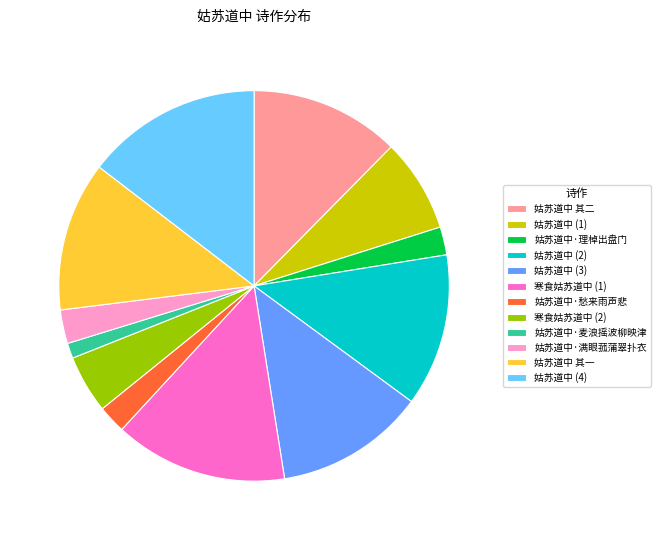

Combined, do 姑苏道中 其一 and 姑苏道中·愁来雨声悲 account for over 50%?

No